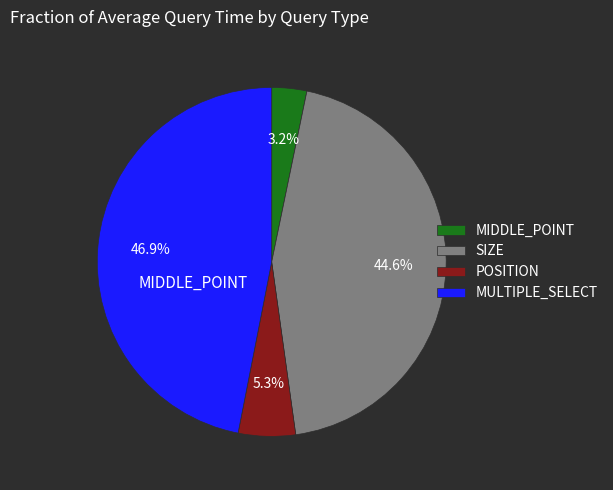

How many slices are in this pie chart?

4